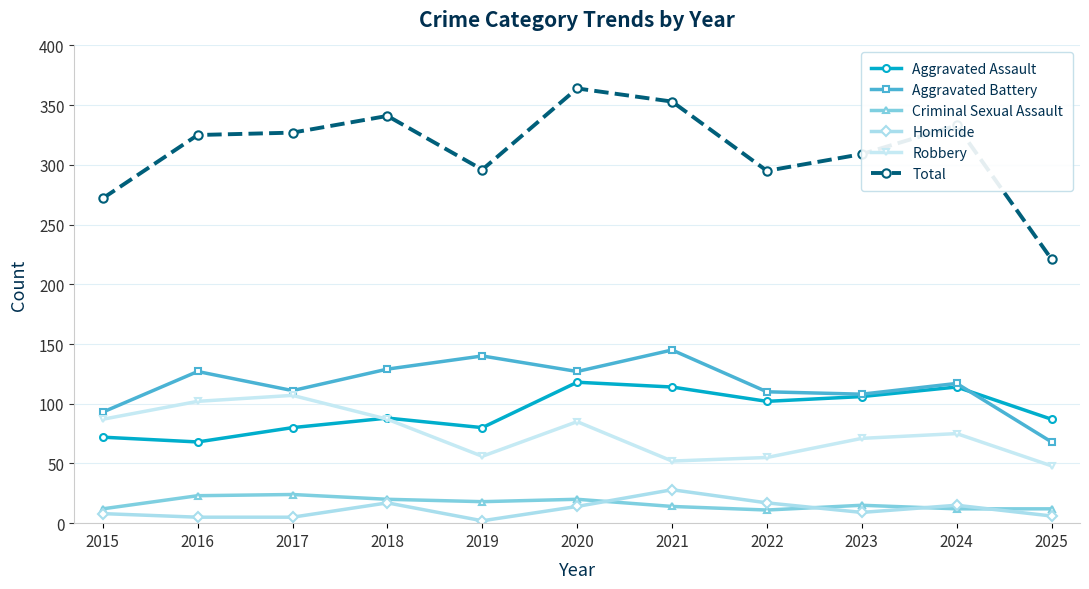

Which series has the largest total across all categories?

Total